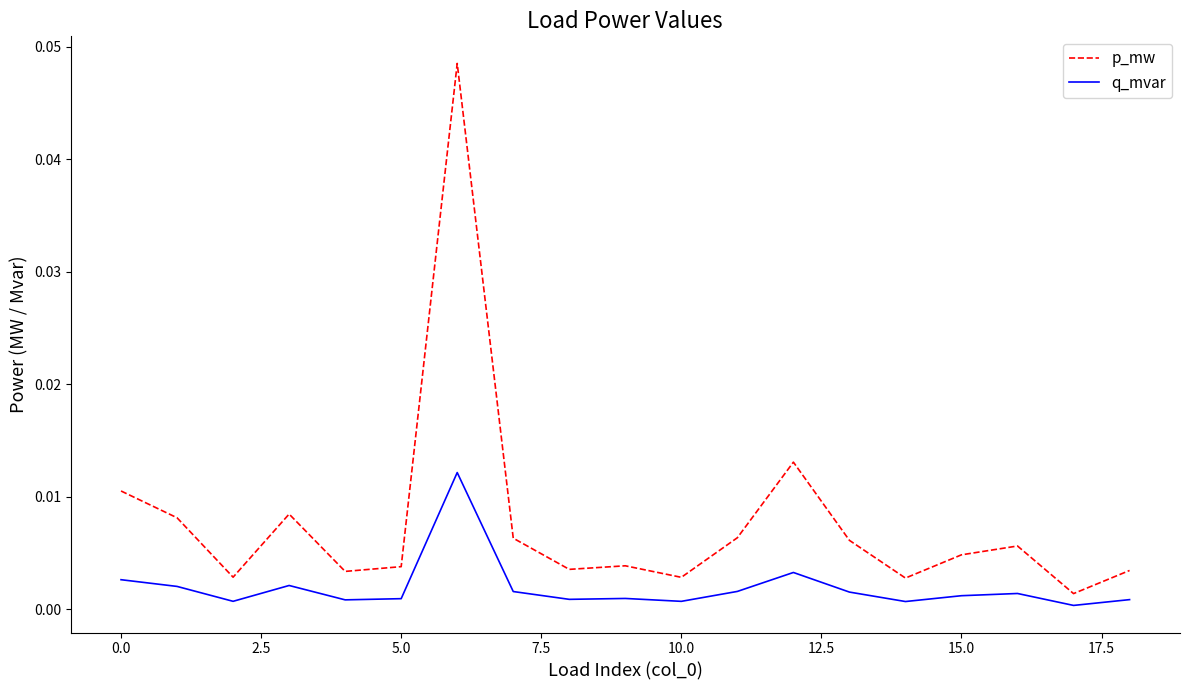

Which series has the largest total across all categories?

p_mw